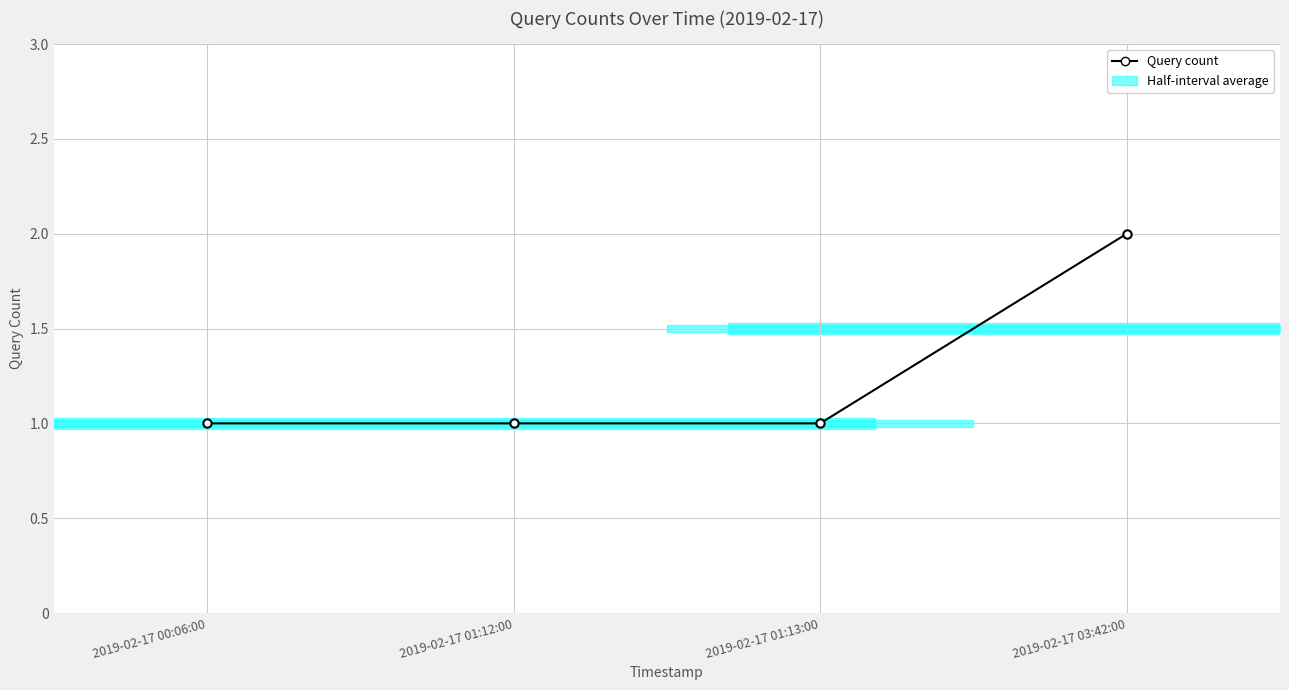

Does the chart have visible grid lines?

Yes